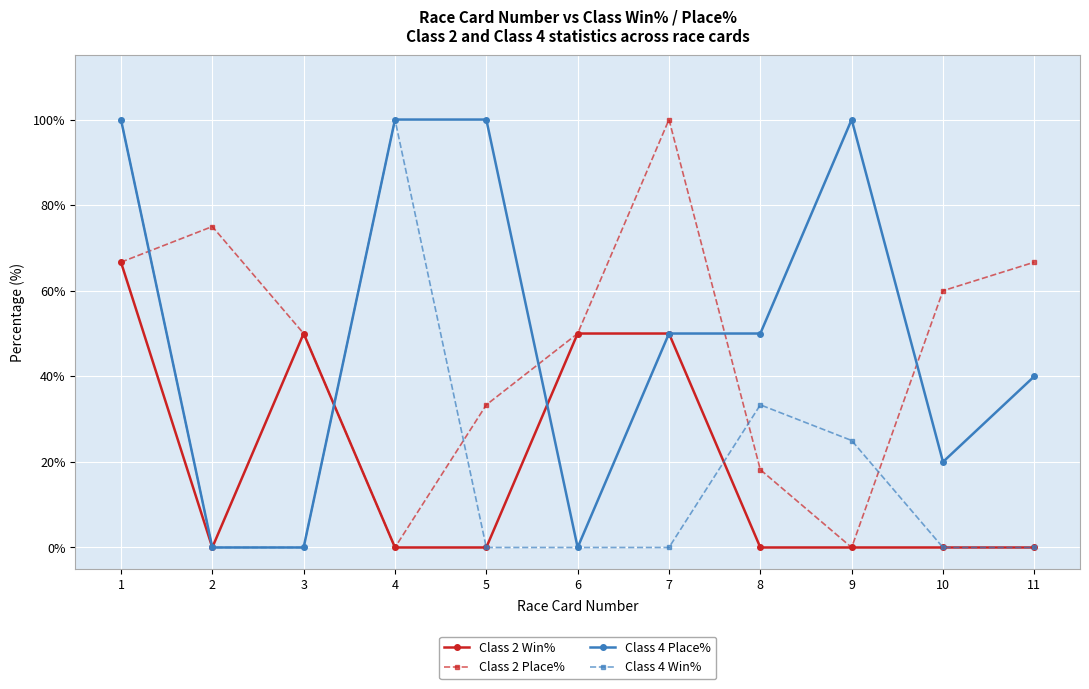

At which category does Class 2 Place% reach its first local valley?

4